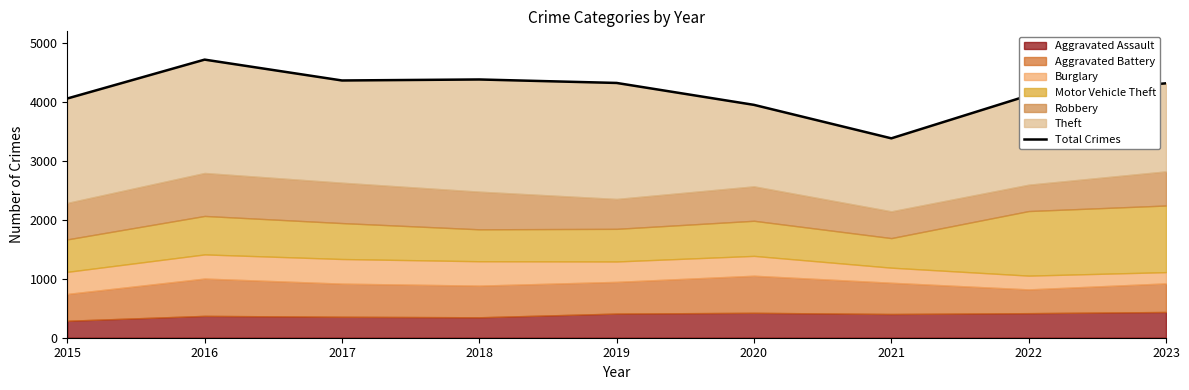

Where is the data nearest to the value 4052?

2015